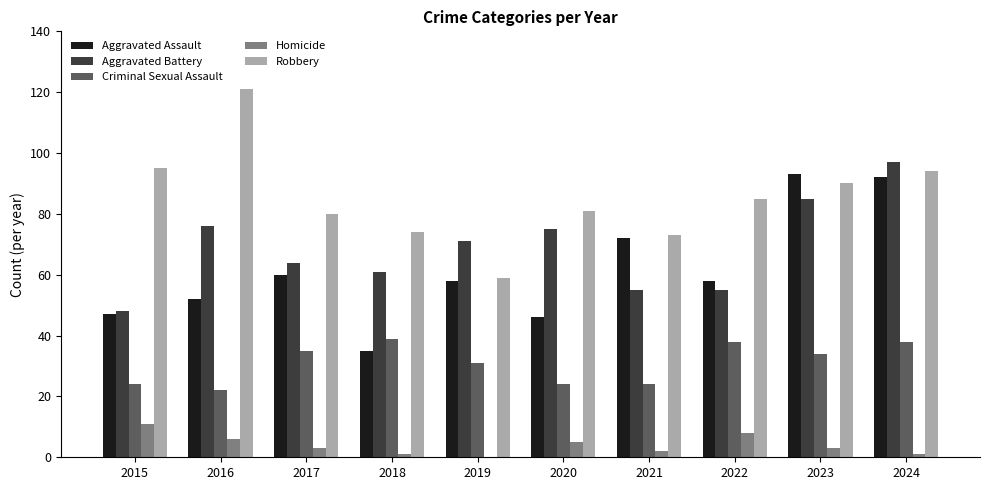

What is the total value across all series at 2019?

219